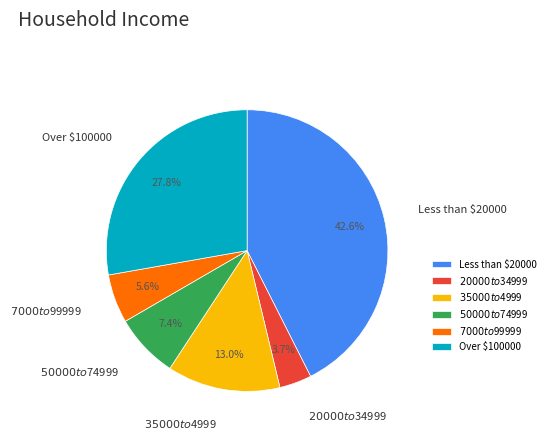

Which slice is the largest?

Less than $20000